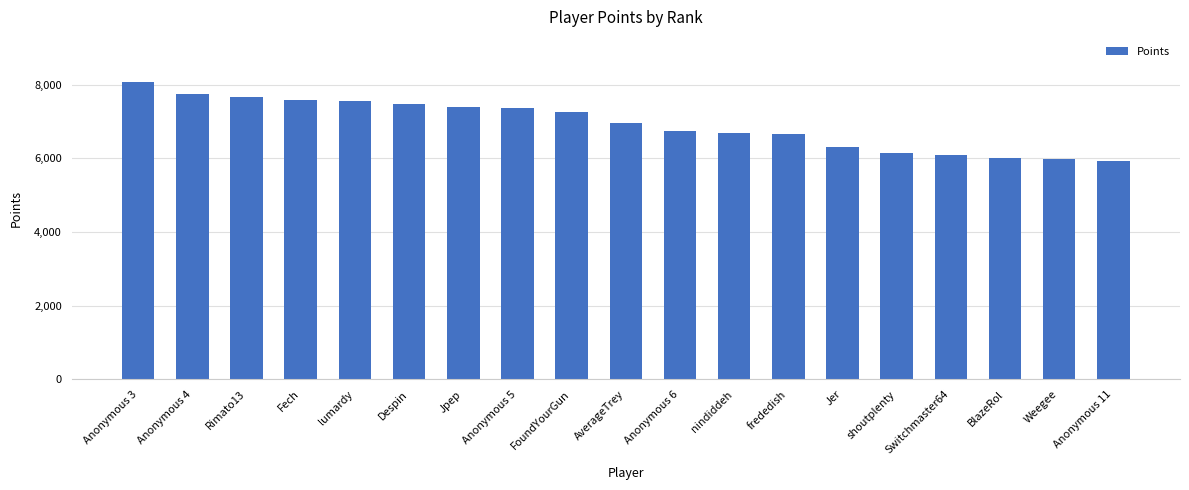

At which label is the value closest to 7003?

AverageTrey